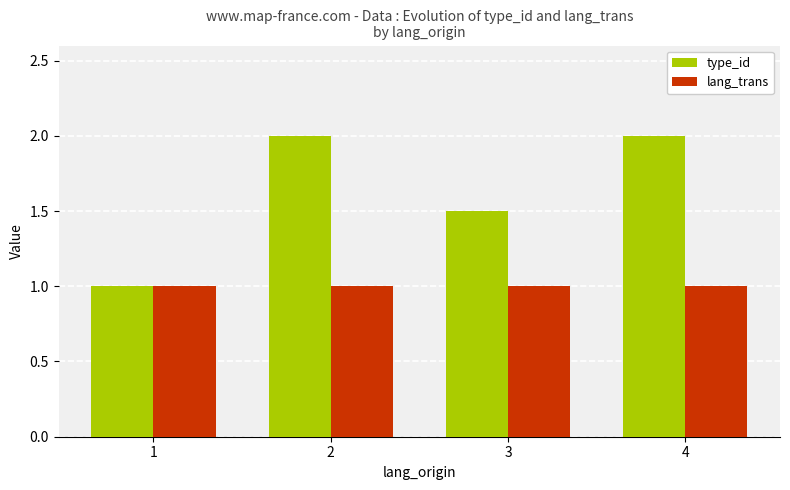

What is the sum of all lang_trans values?

4.0